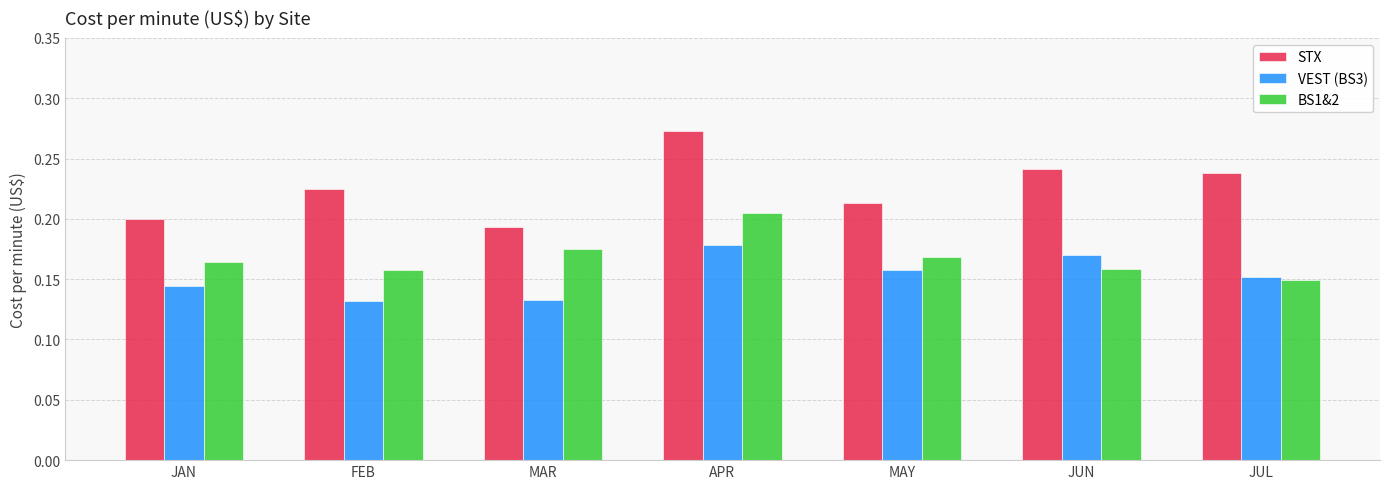

How many series are shown in this chart?

3